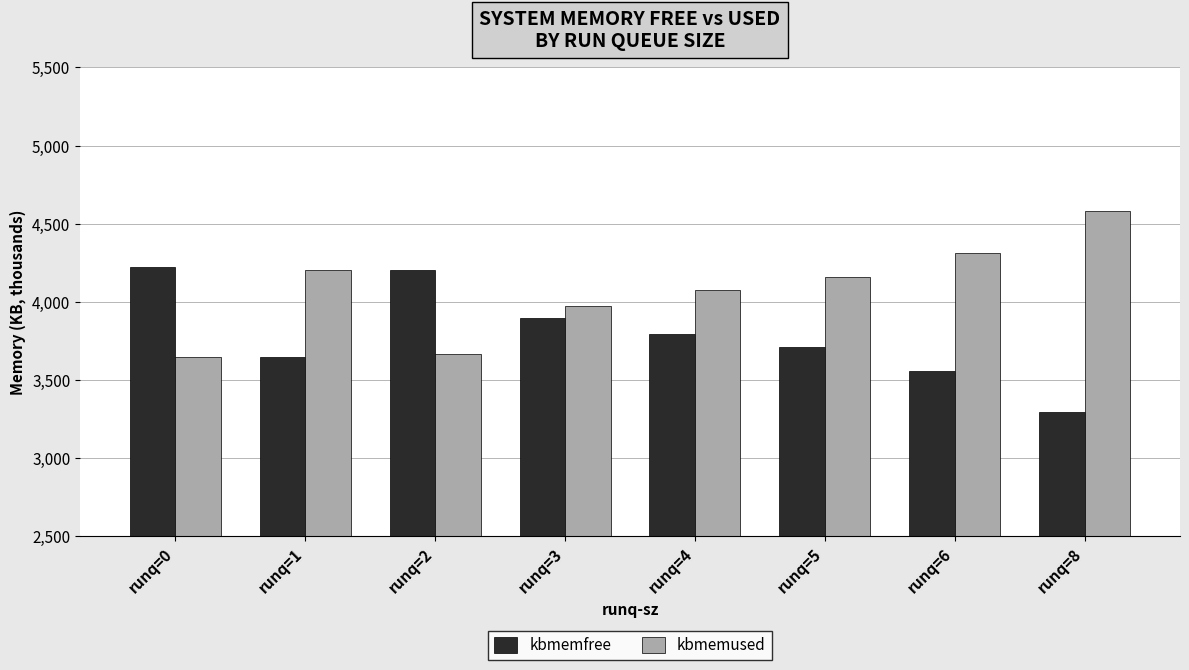

What value does the kbmemused series have at runq=1?

4206.2